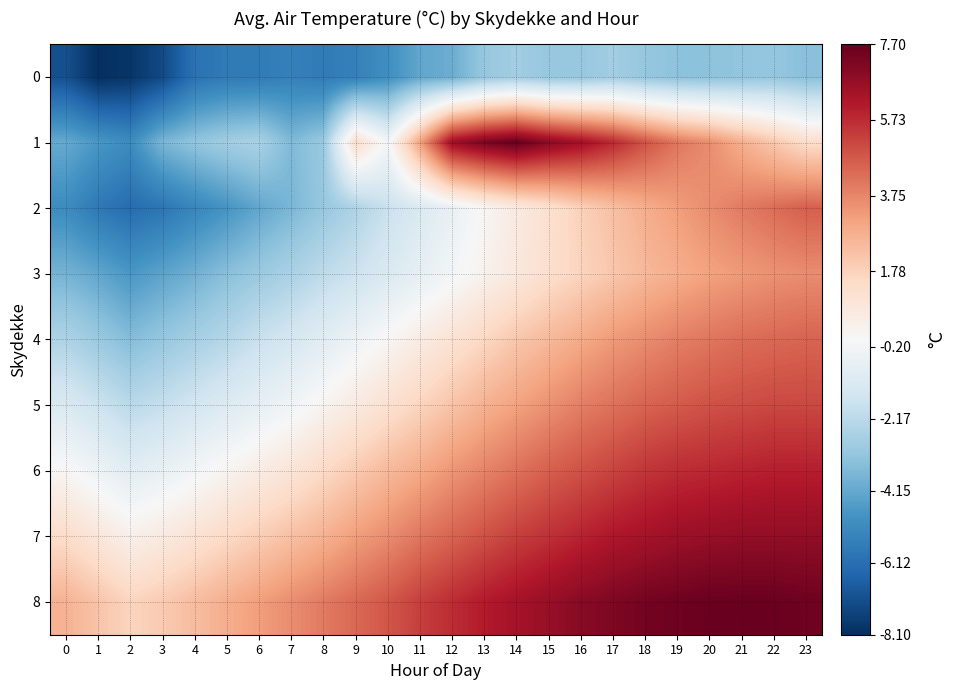

How many series are shown in this chart?

9